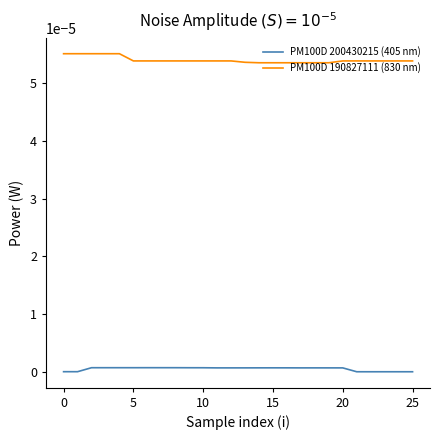

What are all the series names shown in the legend?

PM100D 200430215 (405 nm), PM100D 190827111 (830 nm)